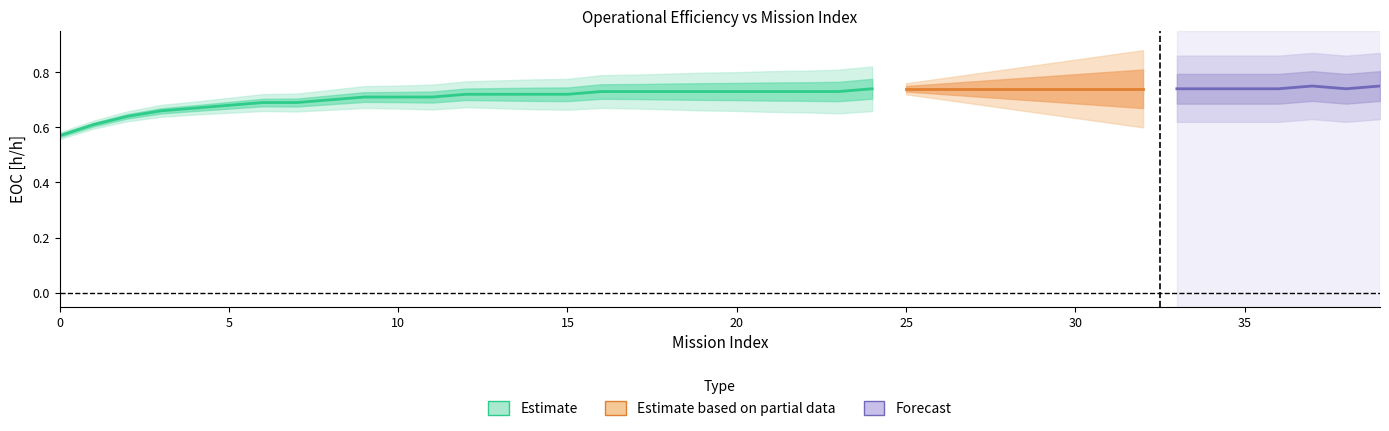

True or false: EOC [km/km] and EOC [h/h] cross at least once.

False